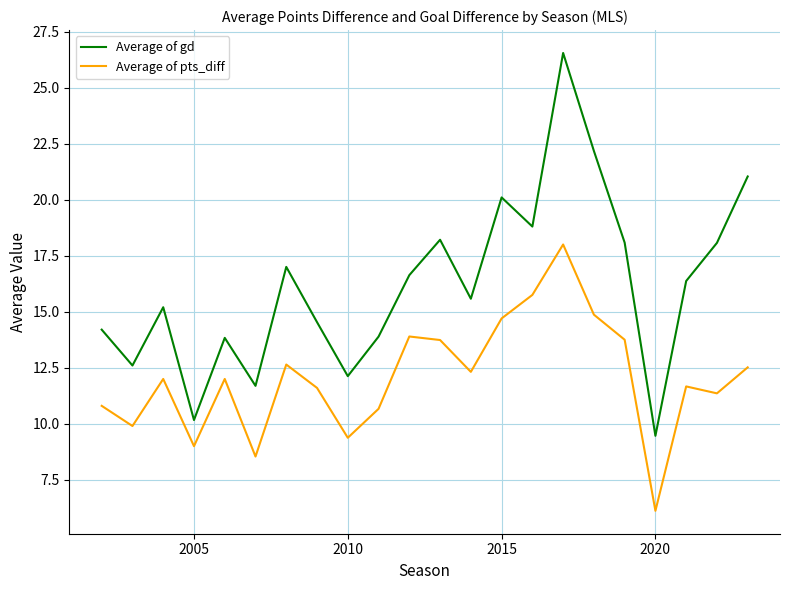

What is the average value of the Average of gd series?

16.2